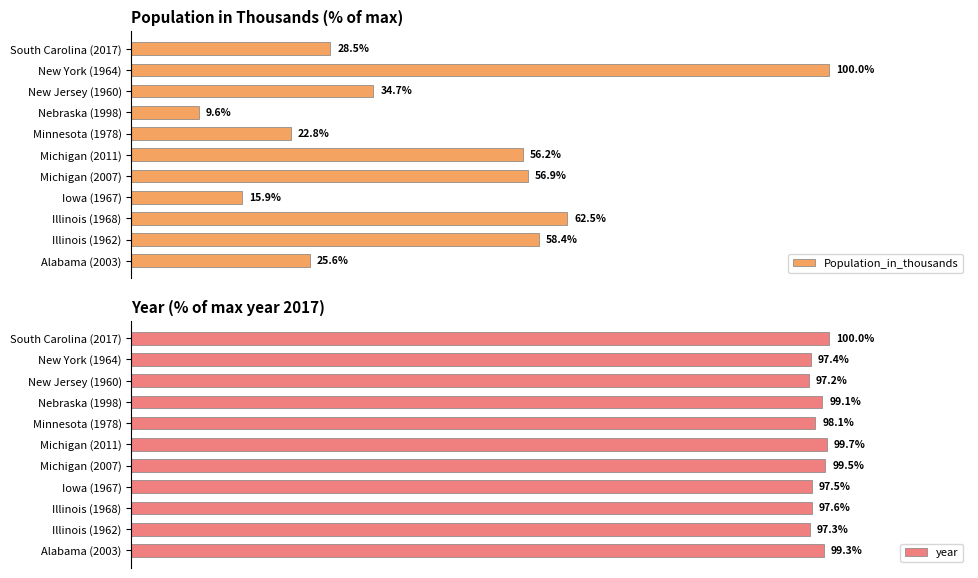

Is it true that Population_in_thousands equals 24.0 at Illinois (1968)?

False